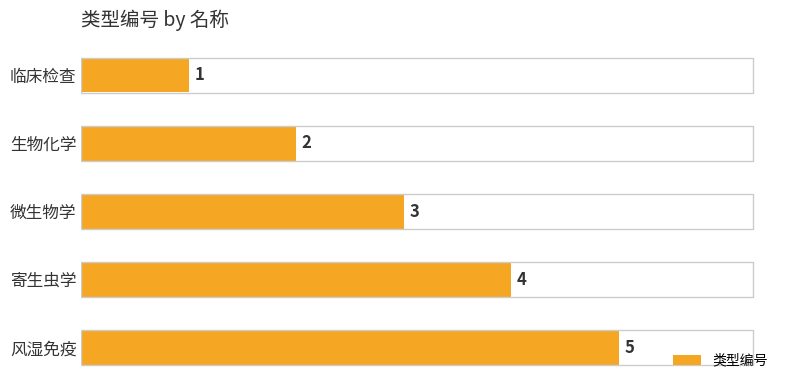

Is it true that the value at 寄生虫学 is 1?

False